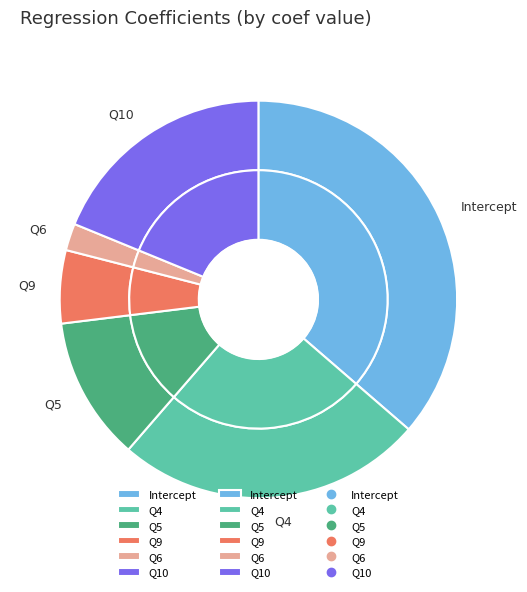

What percentage is NOT represented by Q6?

97.8%